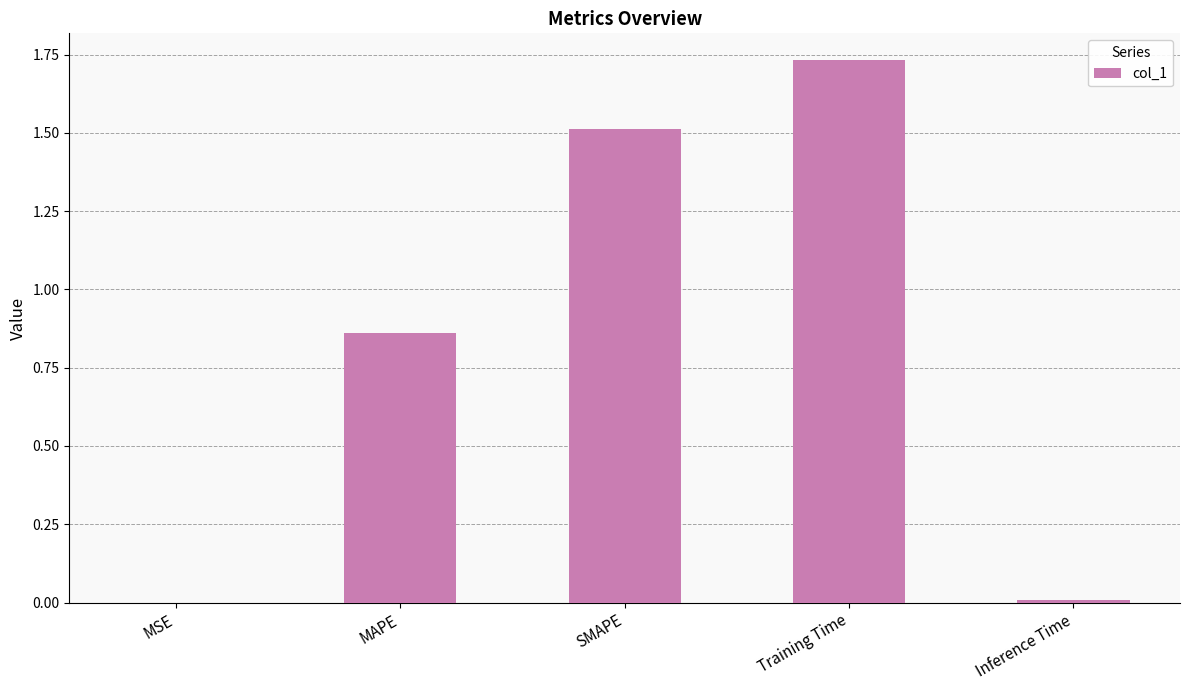

Is it true that the value at Training Time is 2.6?

False